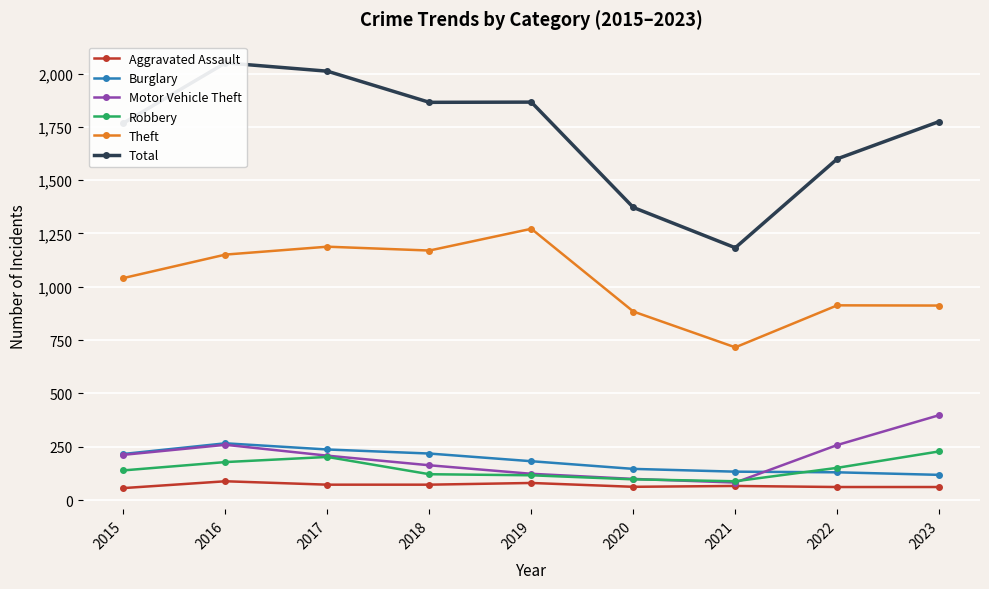

Which label corresponds to the largest value in the chart?

2016